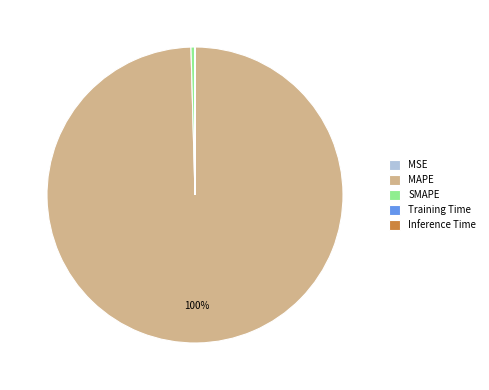

Is there any slice that represents more than half of the pie?

Yes